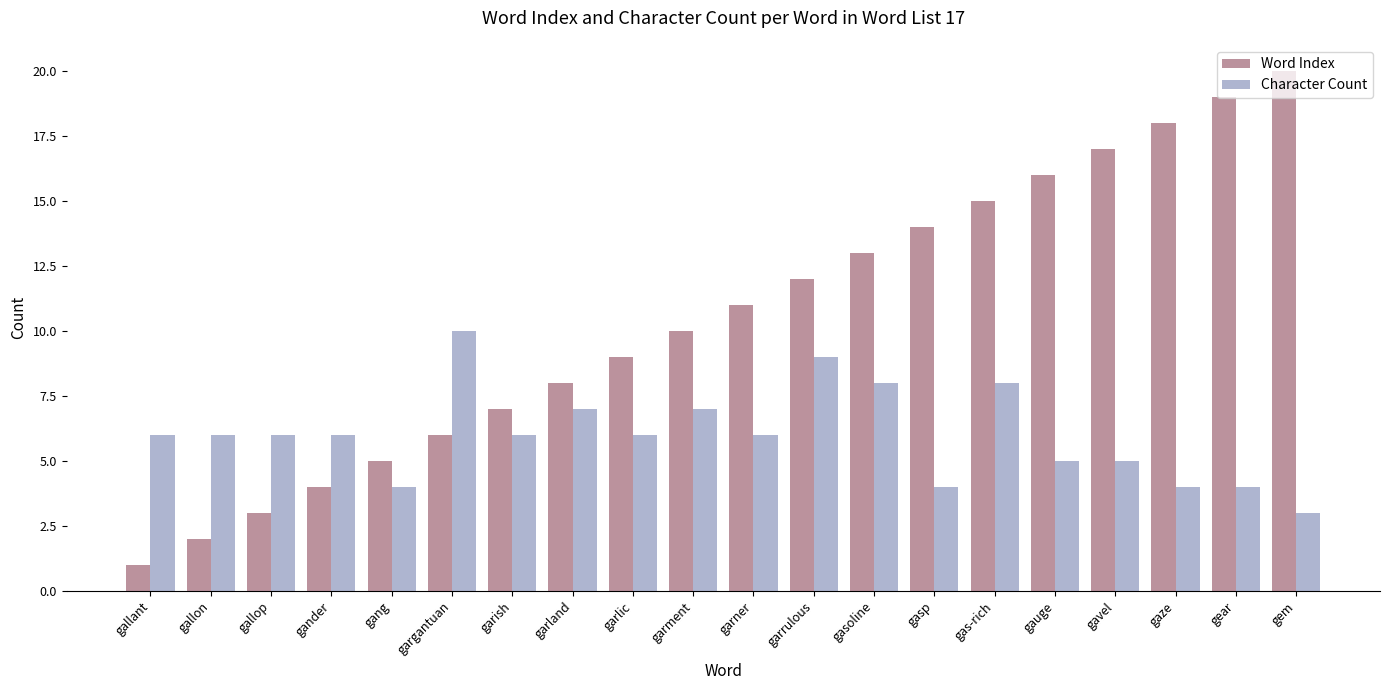

True or false: Word Index has a value of 13 at gasoline.

True